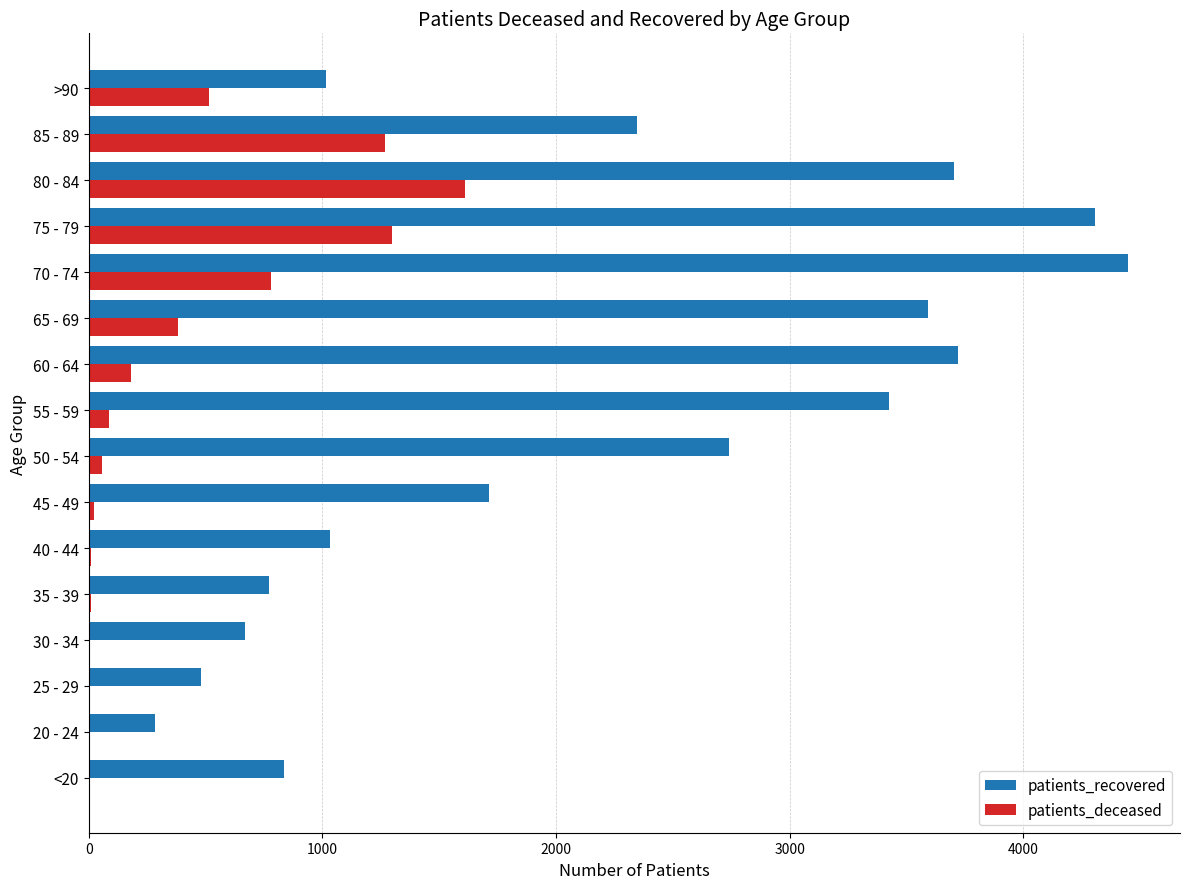

What are all the series names shown in the legend?

patients_recovered, patients_deceased